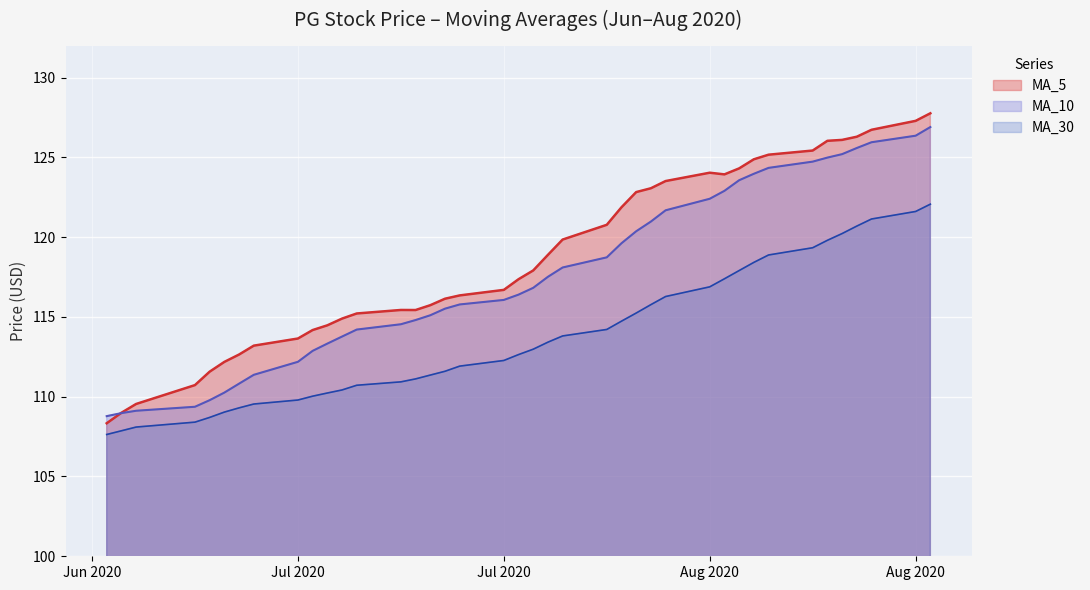

True or false: MA_30 and MA_10 intersect in this chart.

False